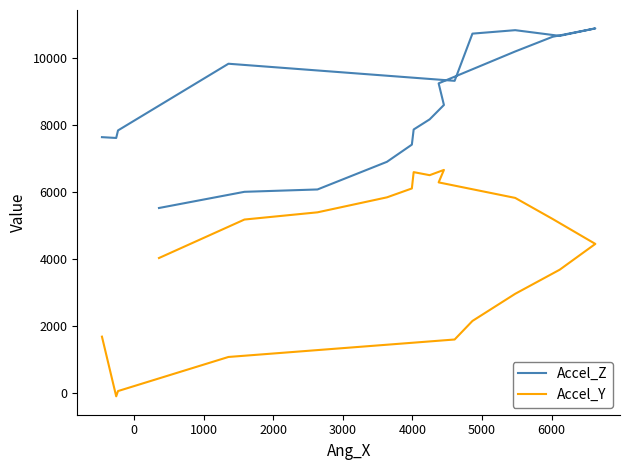

True or false: Accel_Y and Accel_Z intersect in this chart.

False